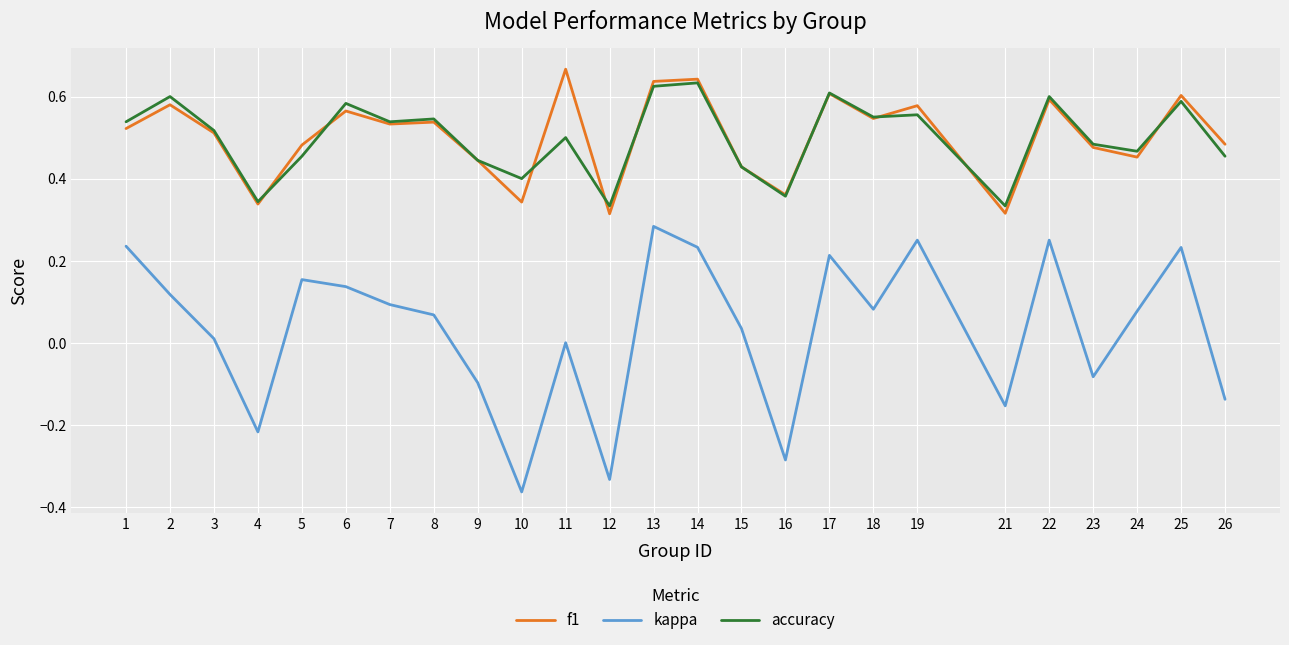

Is the value of accuracy at 9 greater than the value of kappa at 11?

Yes